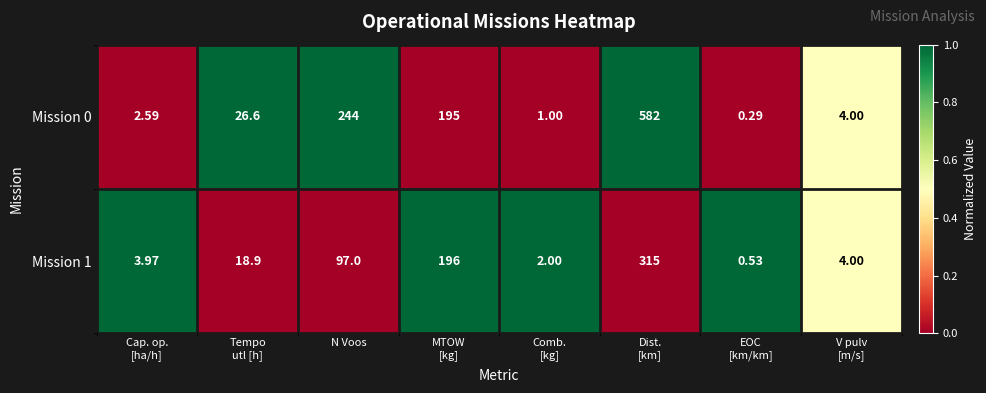

How many series are shown in this chart?

2